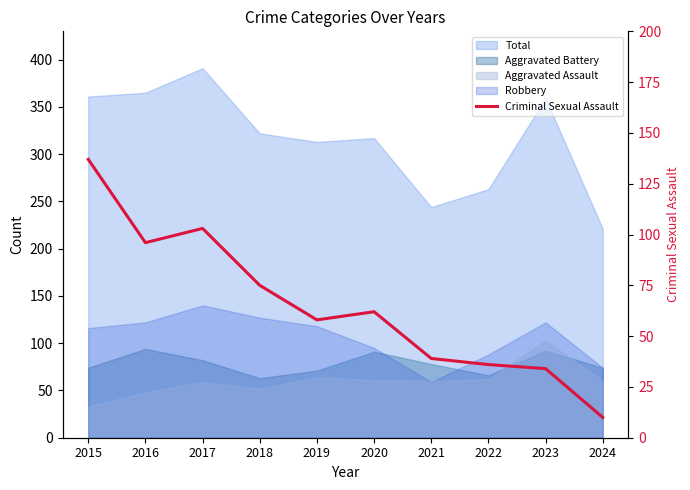

Does the chart display data point markers on the line(s)?

No